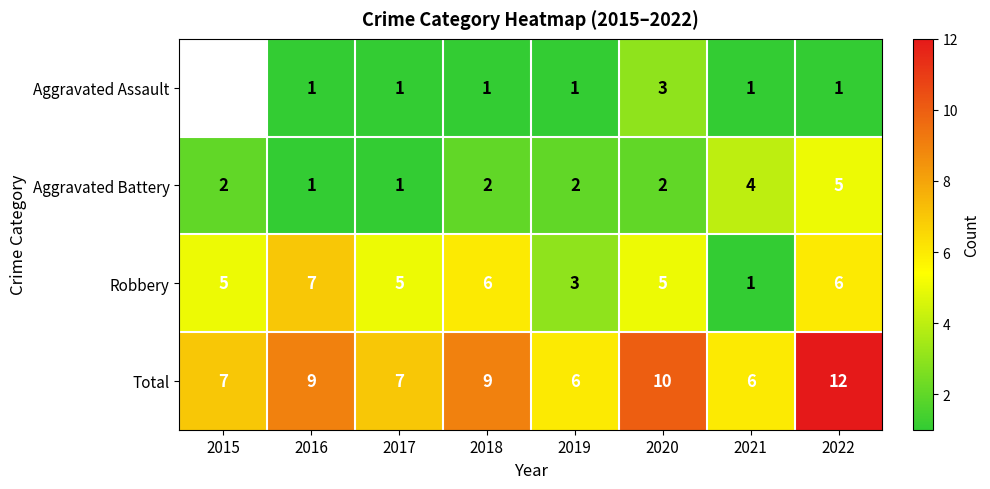

At which category does the chart reach its minimum across all series?

2016